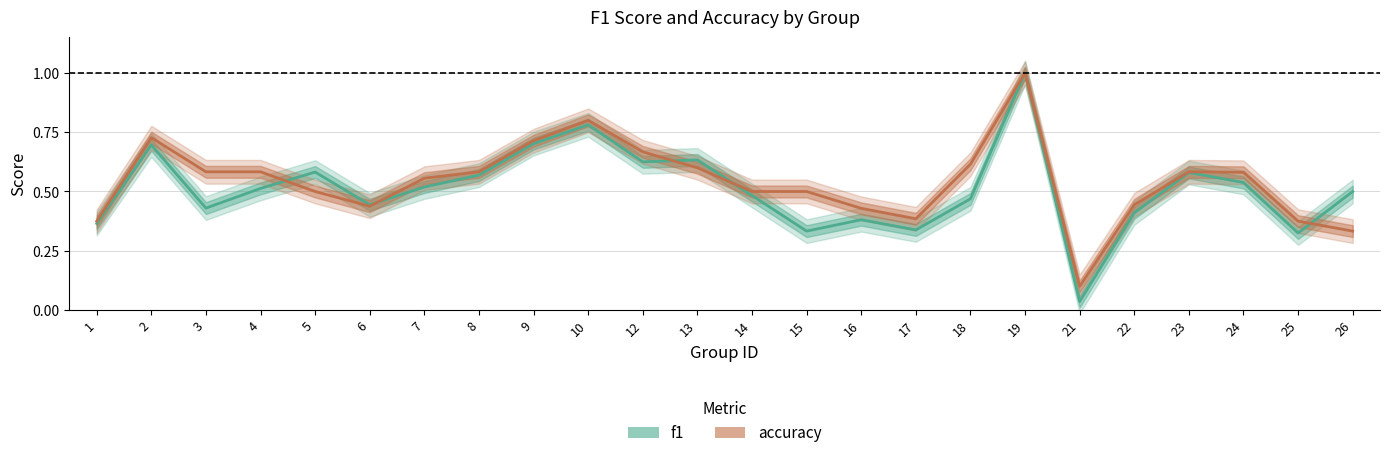

True or false: f1 and accuracy cross at least once.

True